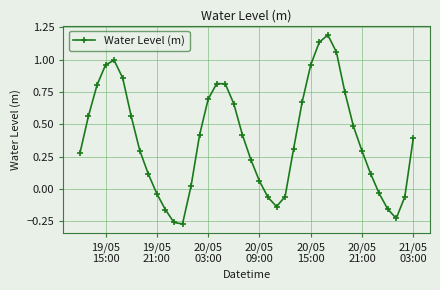

True or false: there are more than 0 points higher than both neighbors.

True